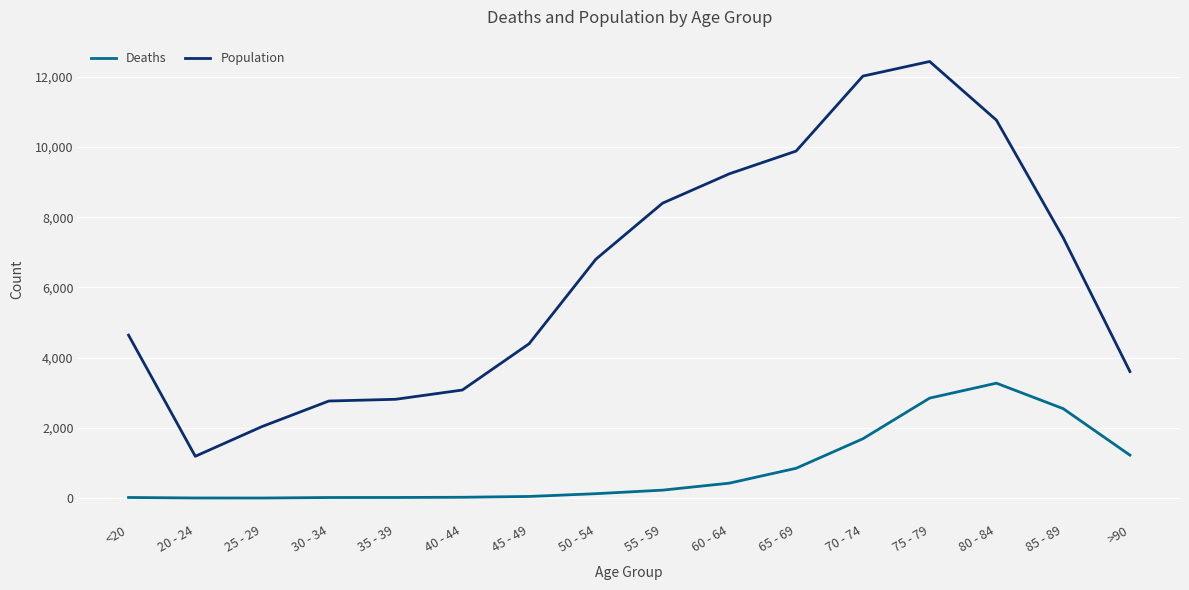

How many lines are shown in the chart?

2